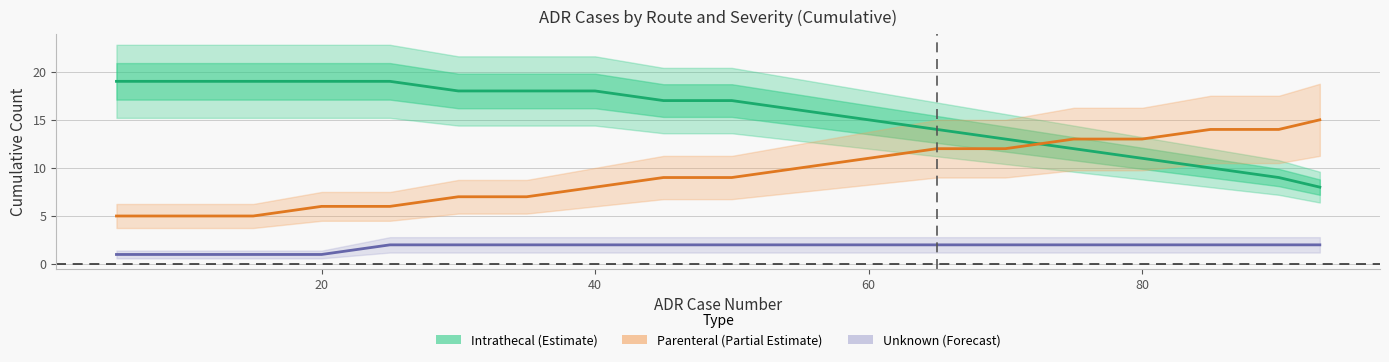

True or false: Unknown (Forecast) and Intrathecal (Estimate) cross at least once.

False